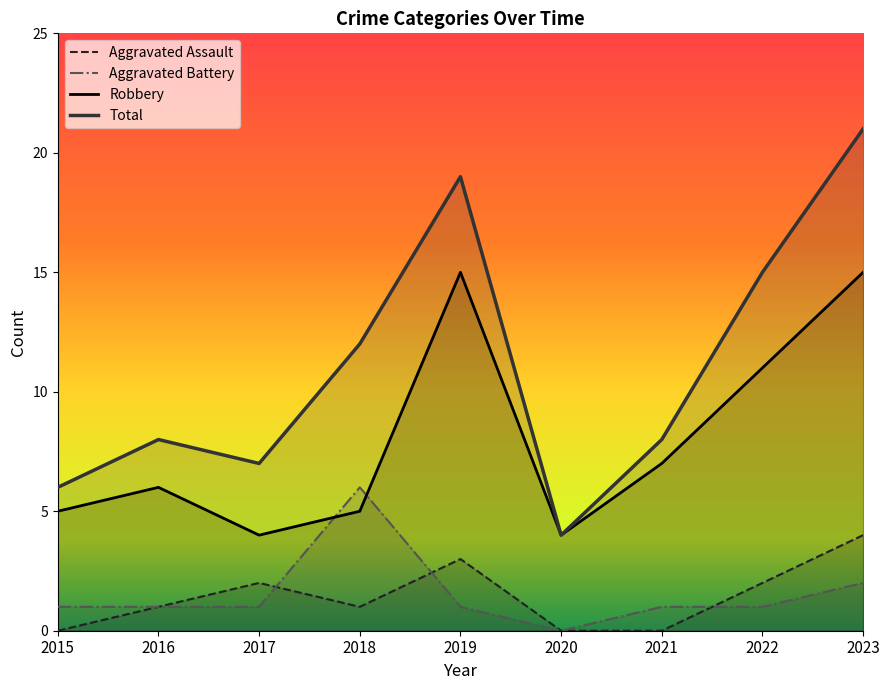

True or false: Robbery and Aggravated Assault cross at least once.

False